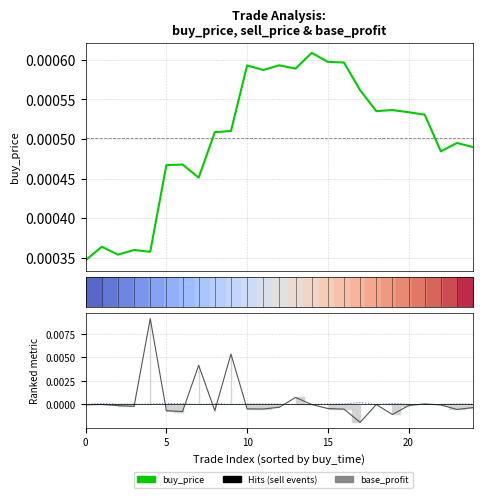

At how many categories does at least one series exceed 0?

25